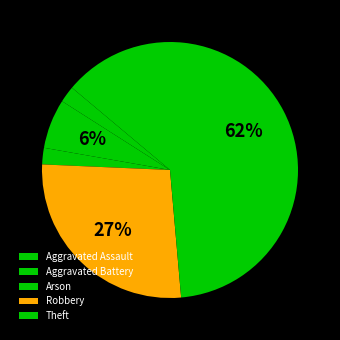

To the nearest percent, what is the combined percentage of Aggravated Assault and Aggravated Battery?

8%